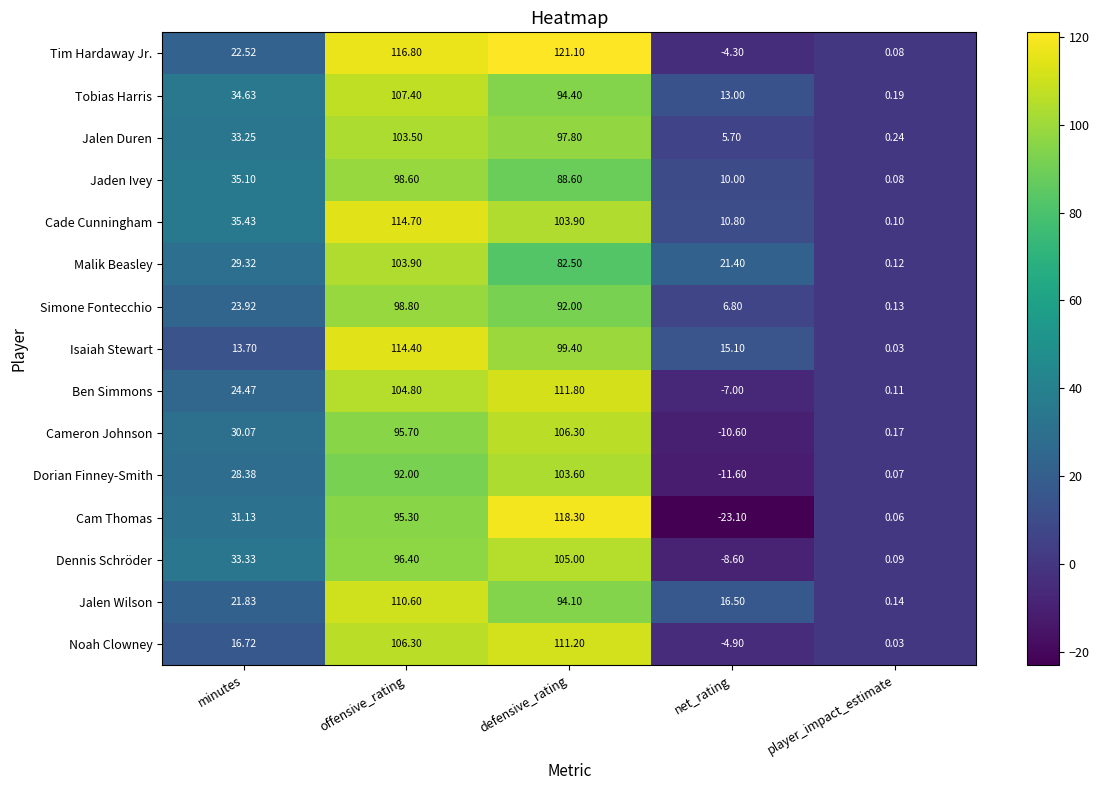

Which series has the largest range (max minus min)?

Cam Thomas